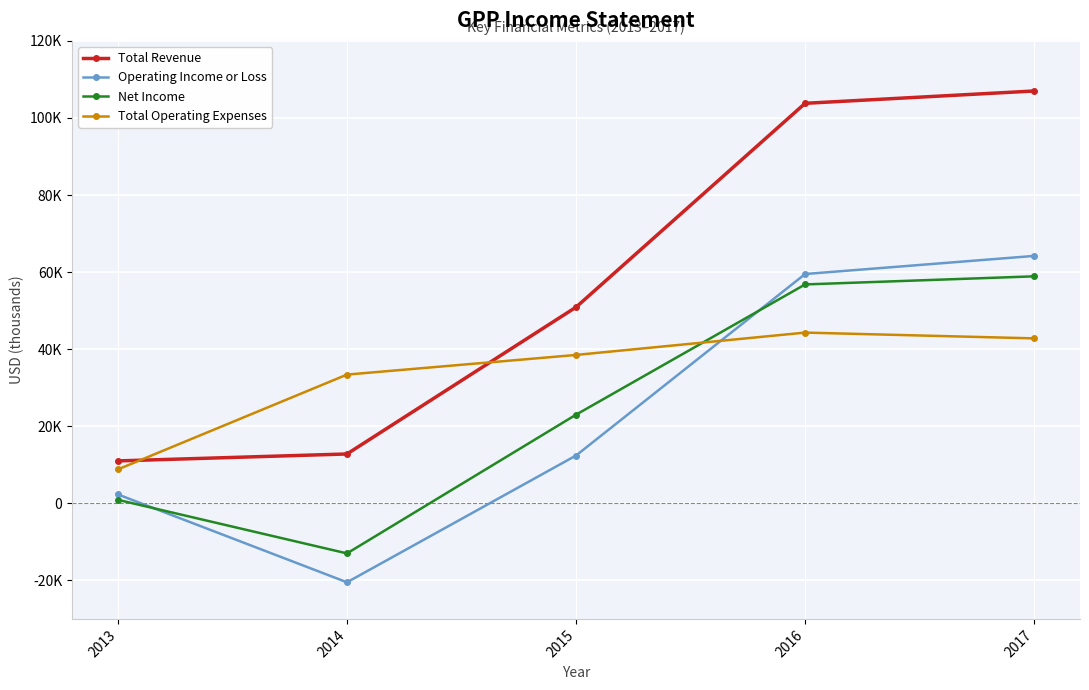

True or false: Total Revenue and Operating Income or Loss intersect in this chart.

False